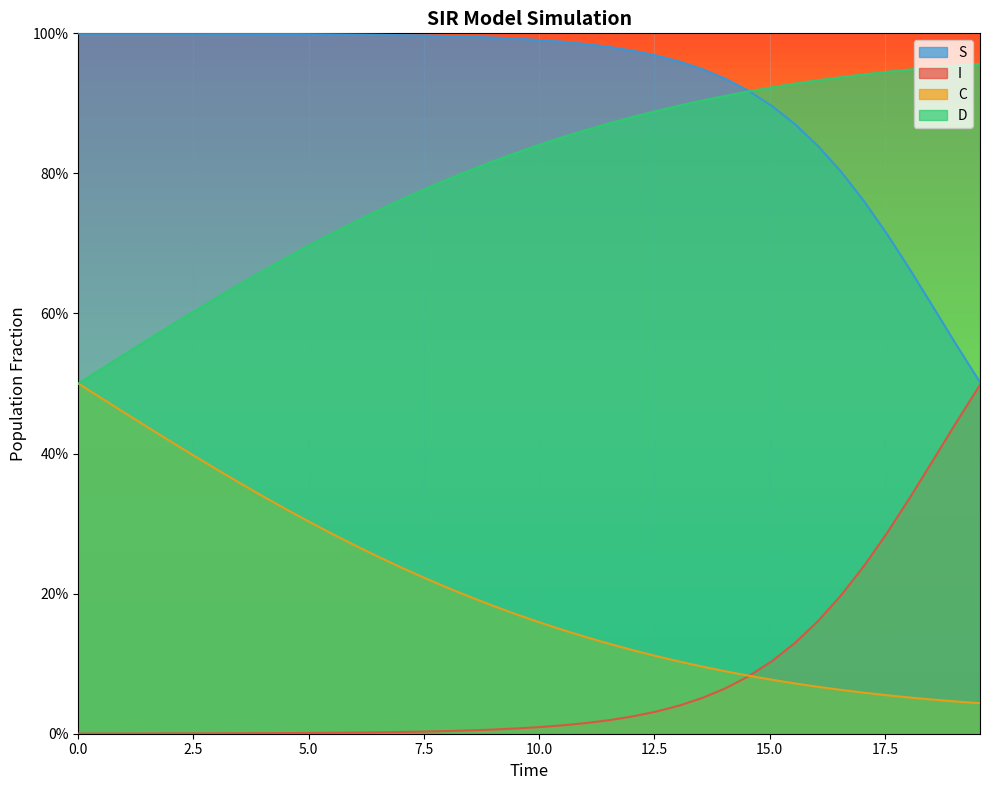

The I series shows 0.1 at 13.545150501672241. True or false?

True